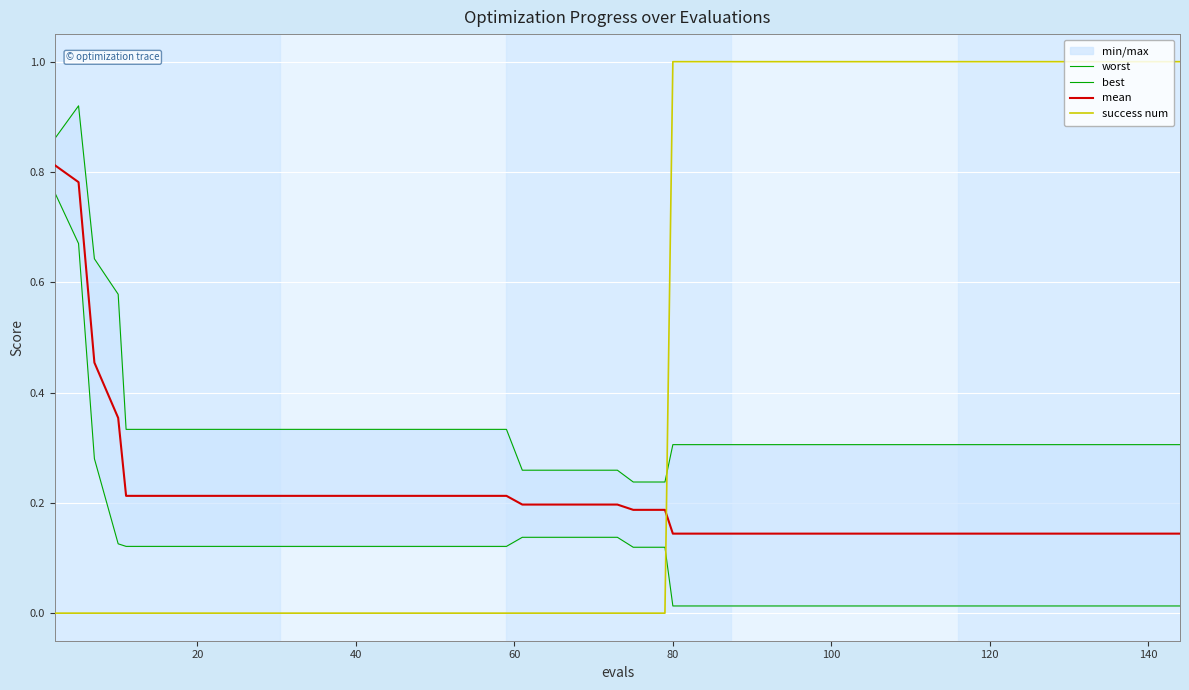

What is the minimum value for mean?

0.1